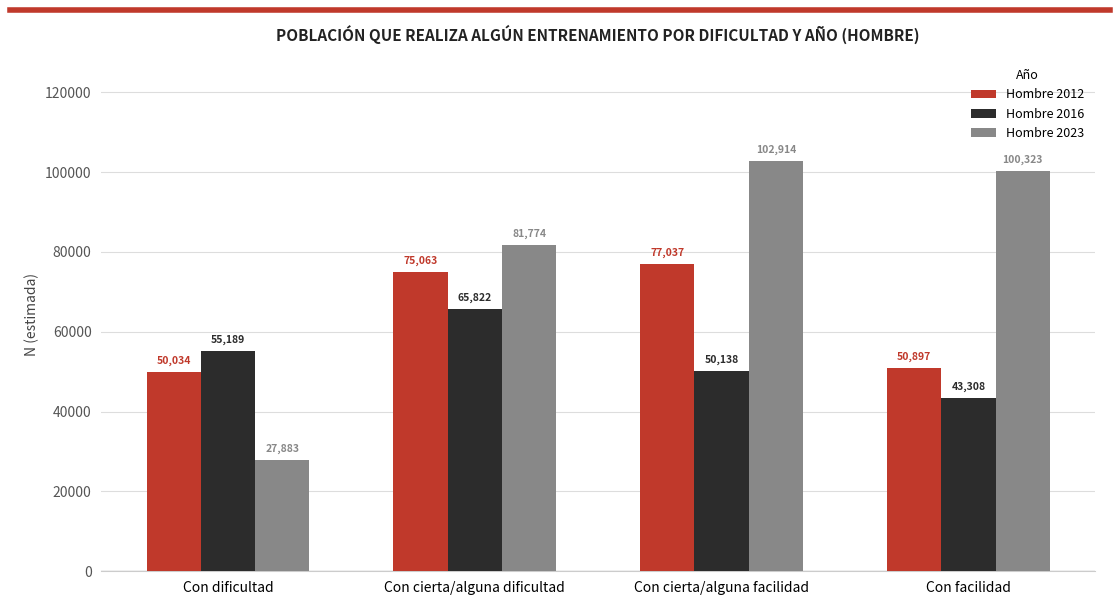

List the labels in order of Hombre 2023 value, largest first.

Con cierta/alguna facilidad, Con facilidad, Con cierta/alguna dificultad, Con dificultad